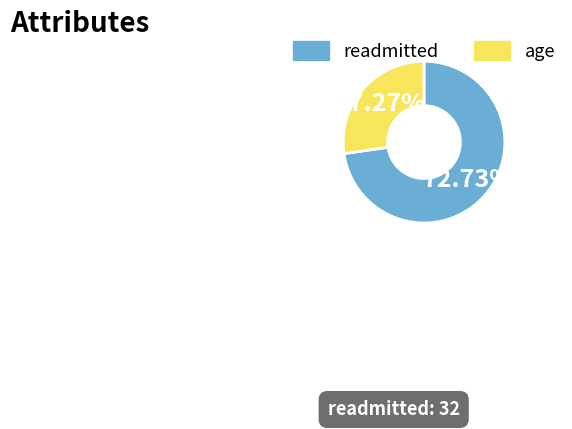

Is there any slice that represents more than half of the pie?

Yes